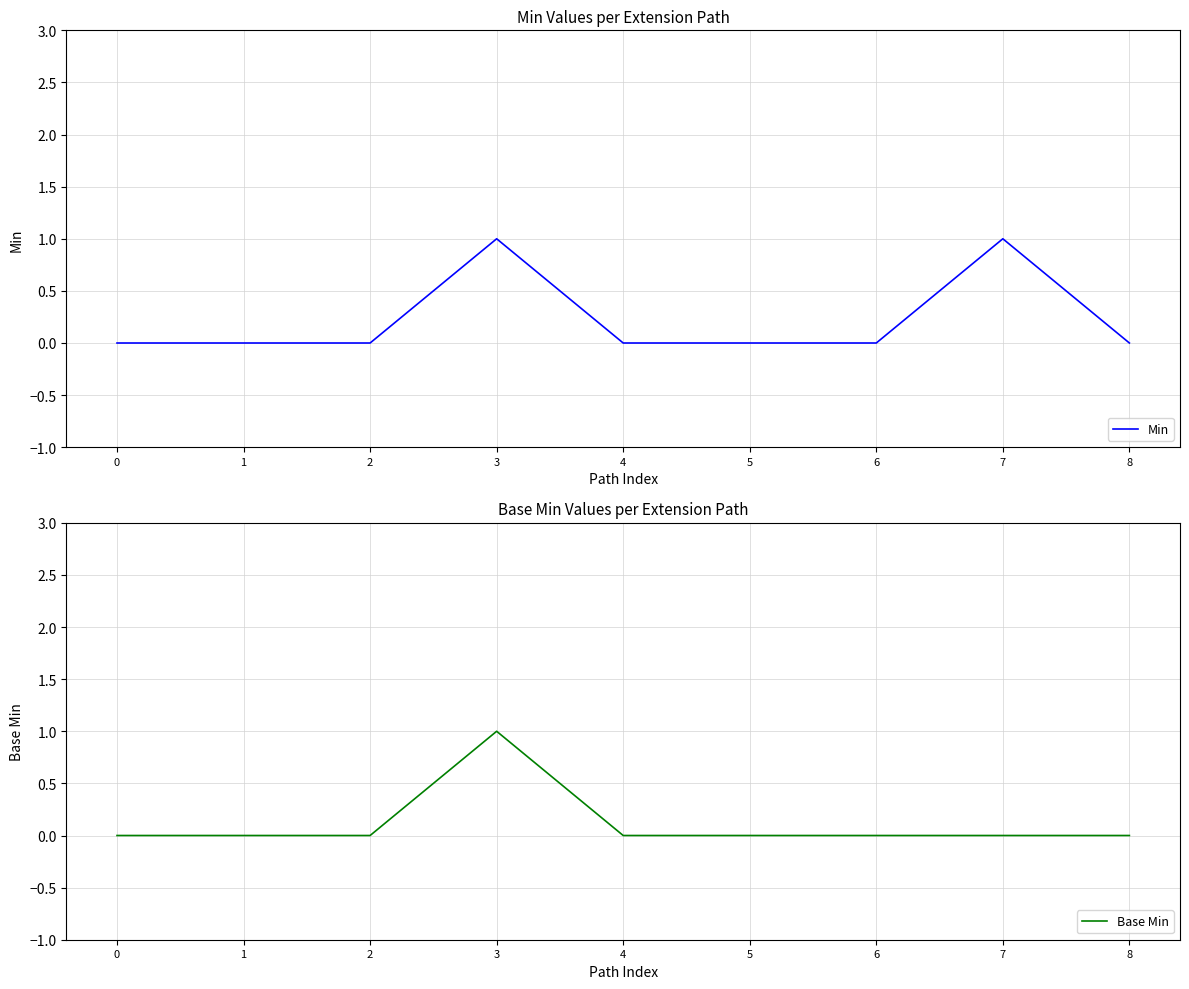

The Min series shows 1 at 0. True or false?

False